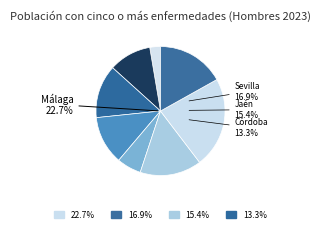

Rank the categories by value from highest to lowest.

Málaga, Sevilla, Jaén, Córdoba, Granada, Cádiz, Huelva, Almería